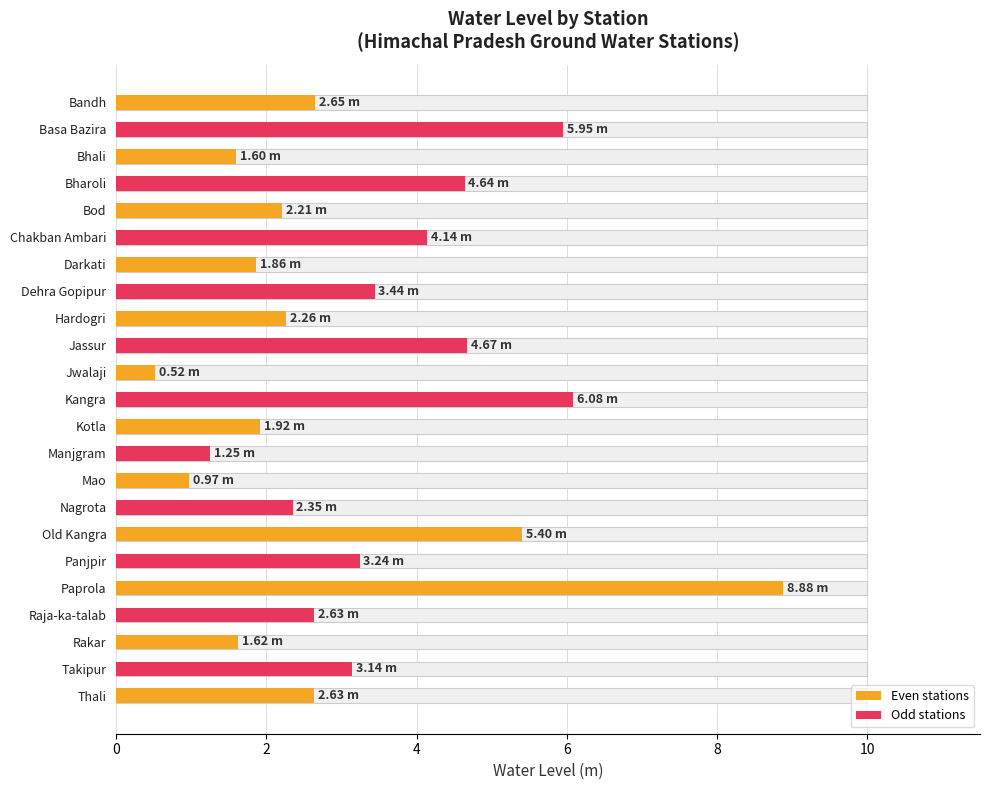

What value does the data have at Jassur?

4.7